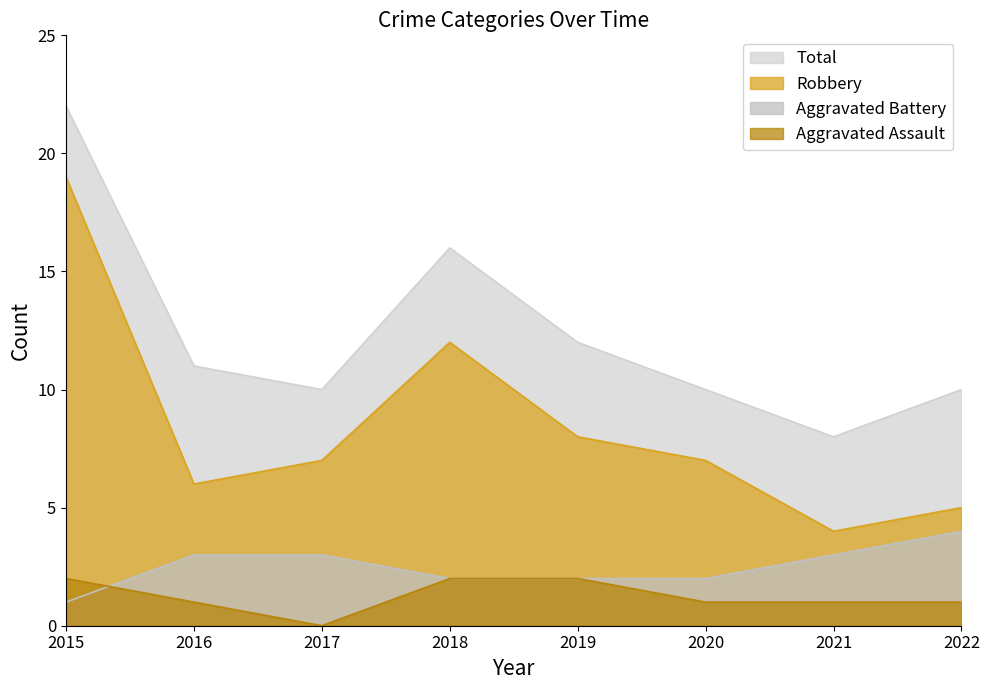

True or false: Aggravated Assault and Total cross at least once.

False